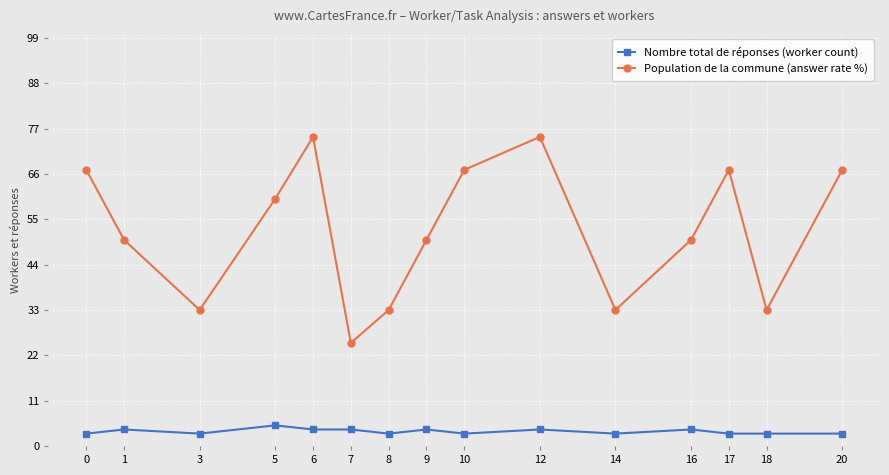

True or false: Population de la commune (answer rate %) and Nombre total de réponses (worker count) intersect in this chart.

False